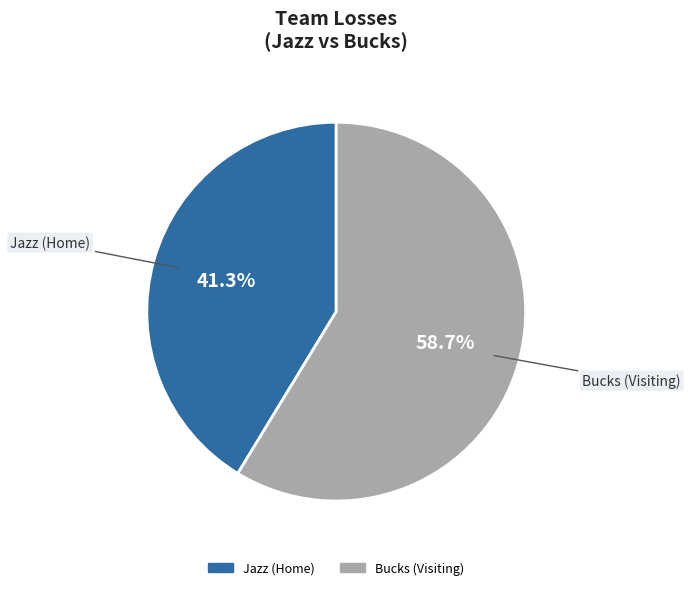

Do Bucks (Visiting) and Jazz (Home) together represent more than half of the pie?

Yes